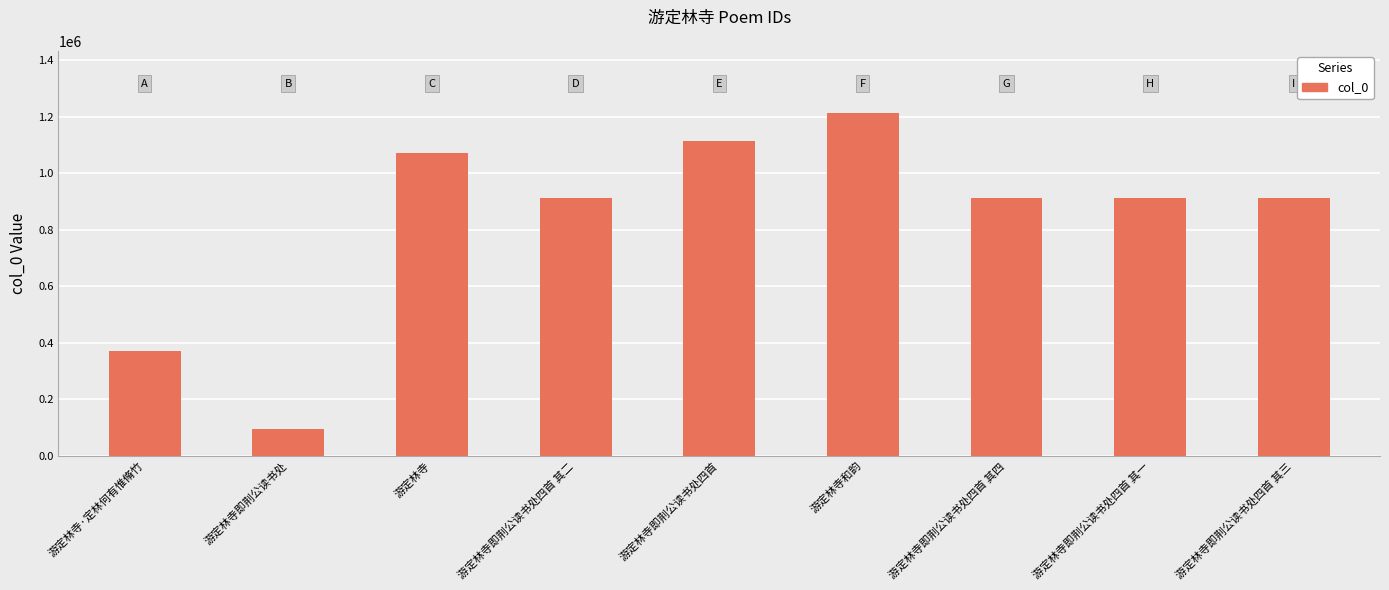

What is the ratio of the value at 游定林寺即荆公读书处四首 to the value at 游定林寺即荆公读书处?

11.8